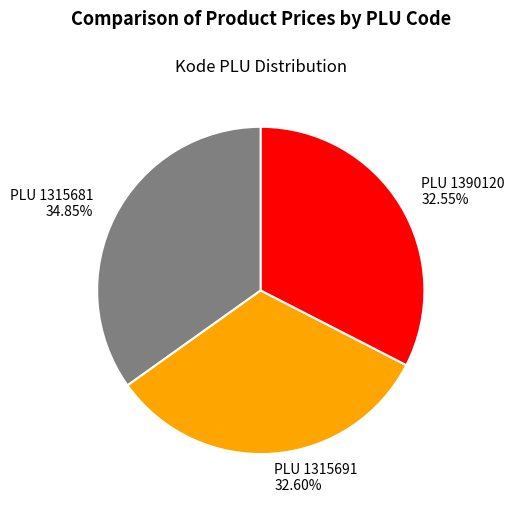

Does PLU 1315691 32.60% represent more than half of the total?

No